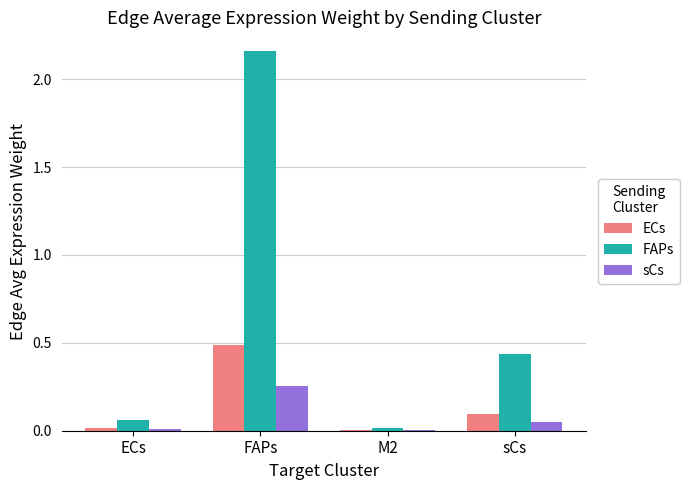

Which series changed the most between ECs and FAPs?

FAPs